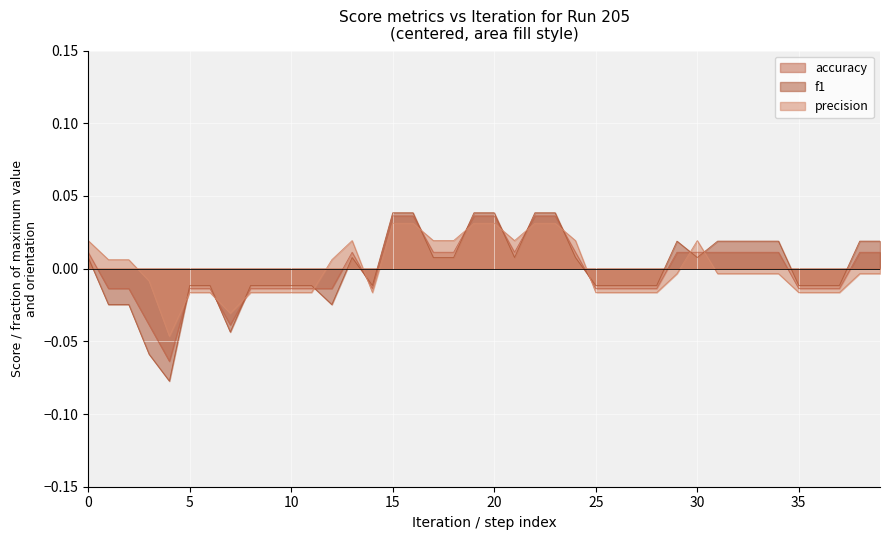

True or false: f1 and precision intersect in this chart.

True